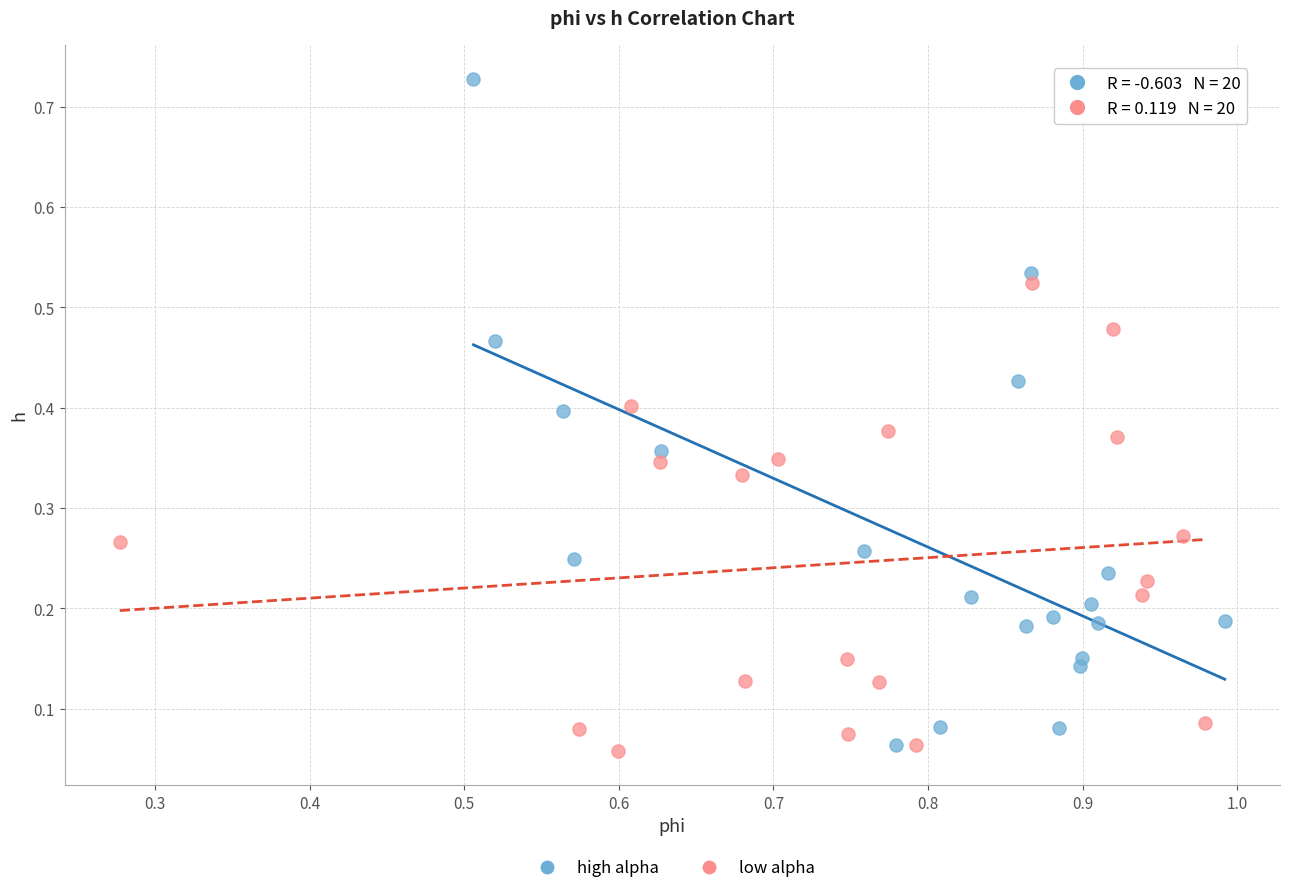

Which series has the widest spread of Y values?

high alpha